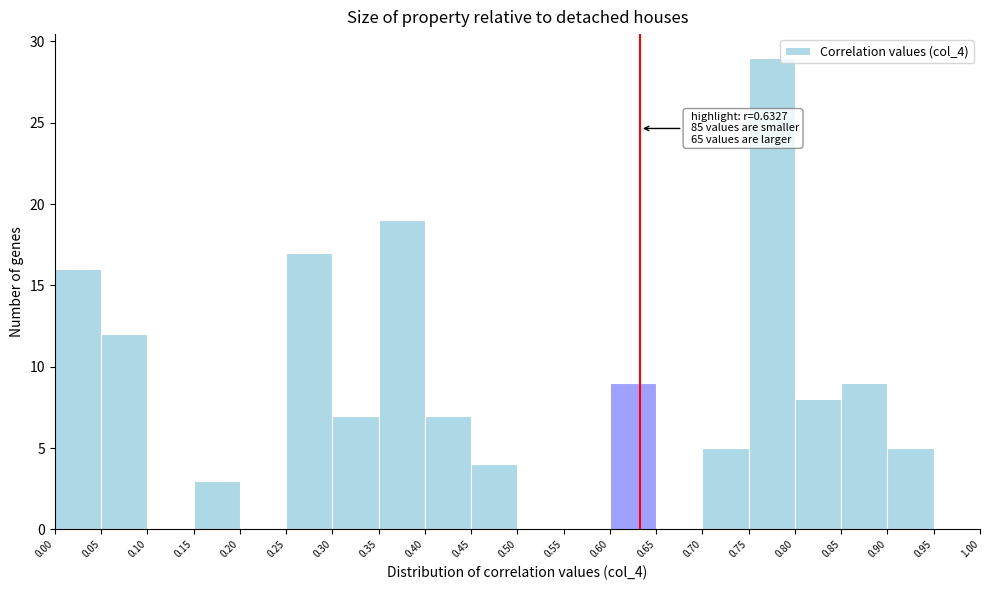

Which range on the x-axis has the tallest bar?

0.75 to 0.80